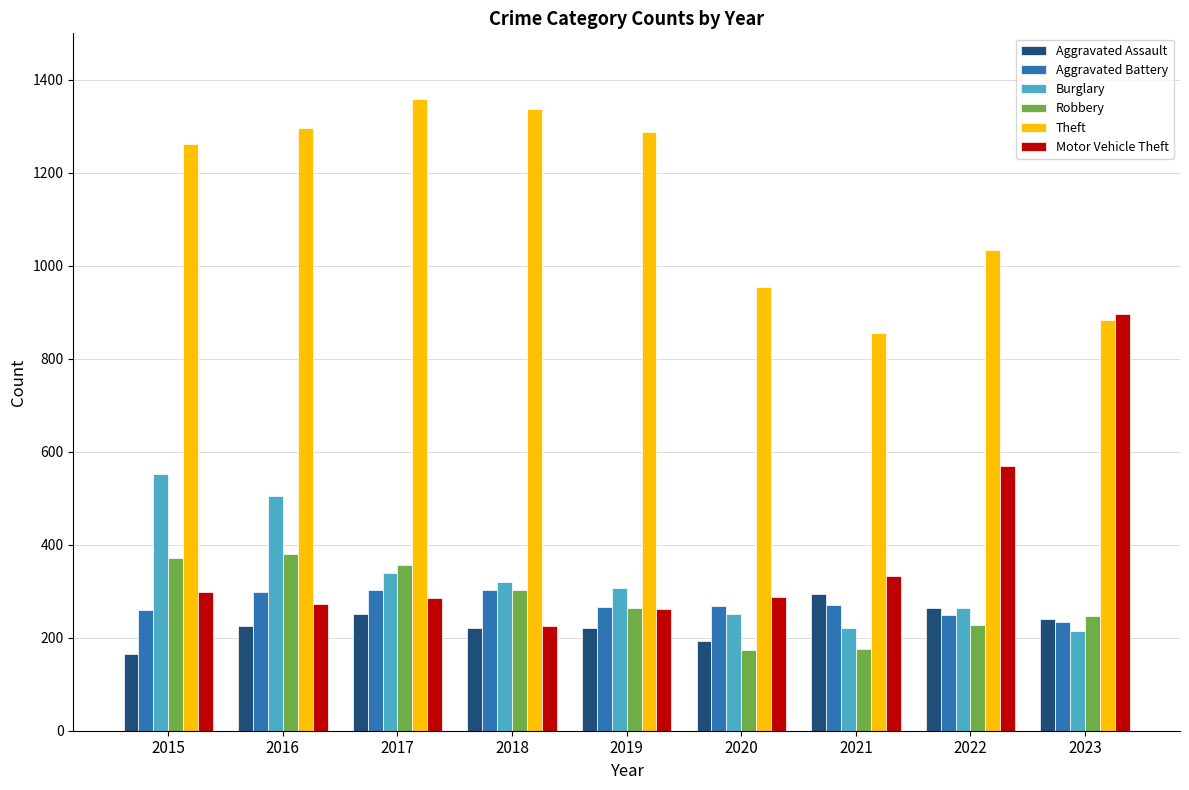

Which category has the lowest value in the Motor Vehicle Theft series?

2018